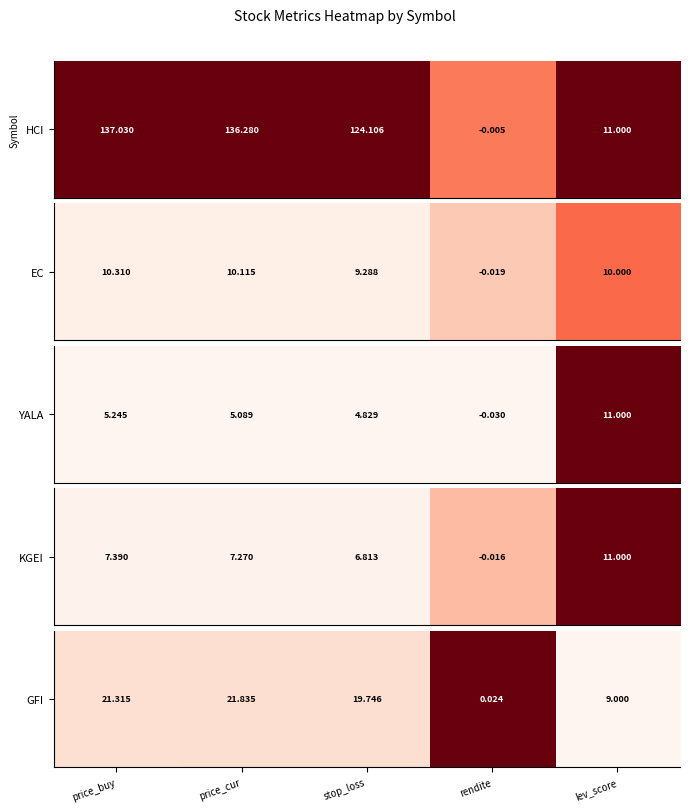

How many categories are shown in the chart?

5